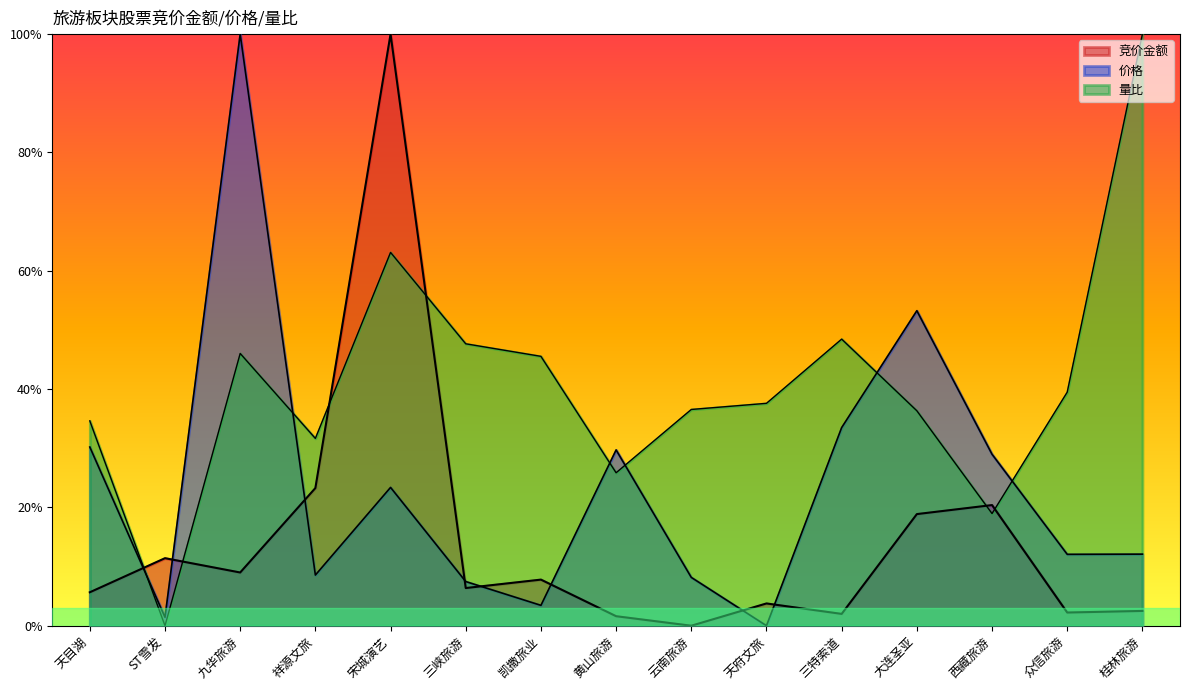

At which category does 竞价金额 reach its first local peak?

ST雪发